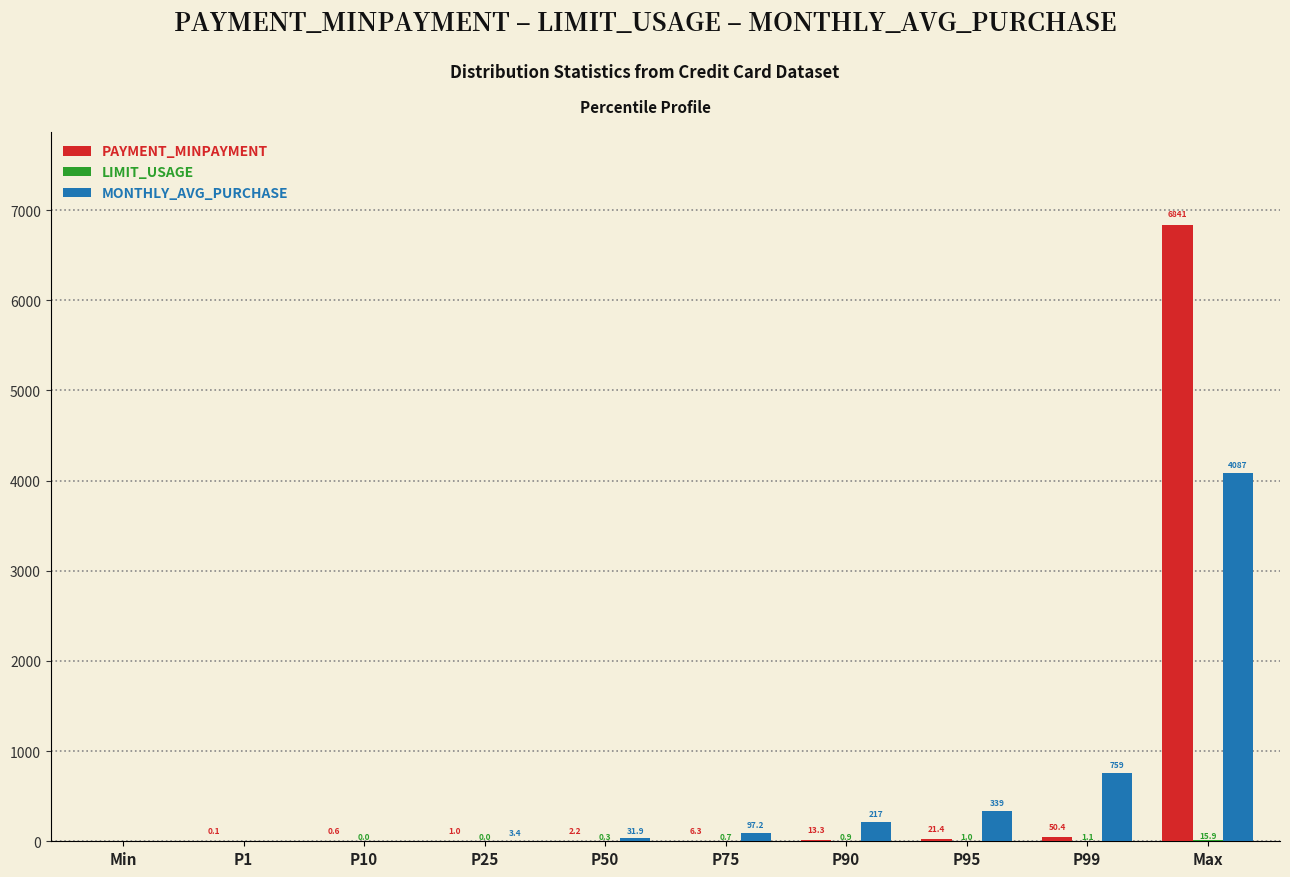

Where is MONTHLY_AVG_PURCHASE nearest to the value 2043?

P99